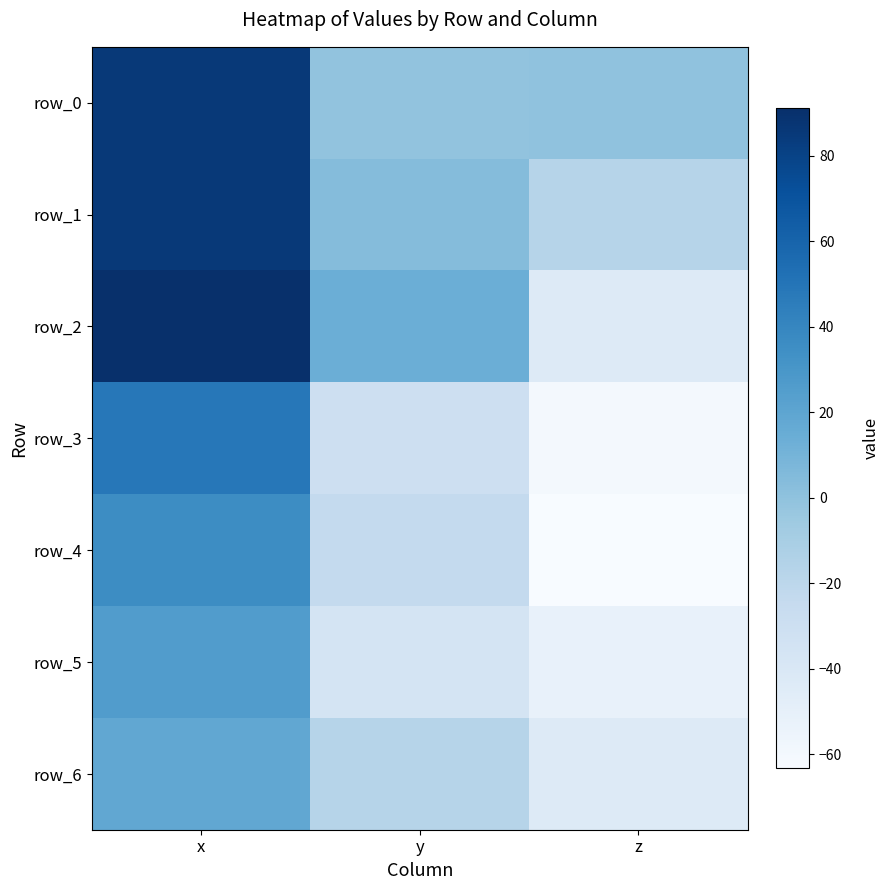

The row_4 series shows -63.3 at z. True or false?

True